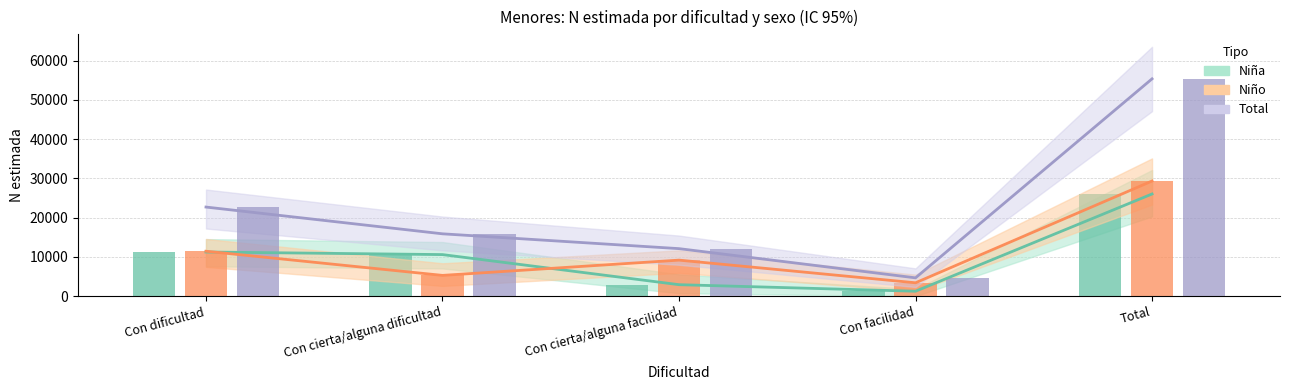

What is the value of the Total (estimado) bar at the 1st from the left?

22690